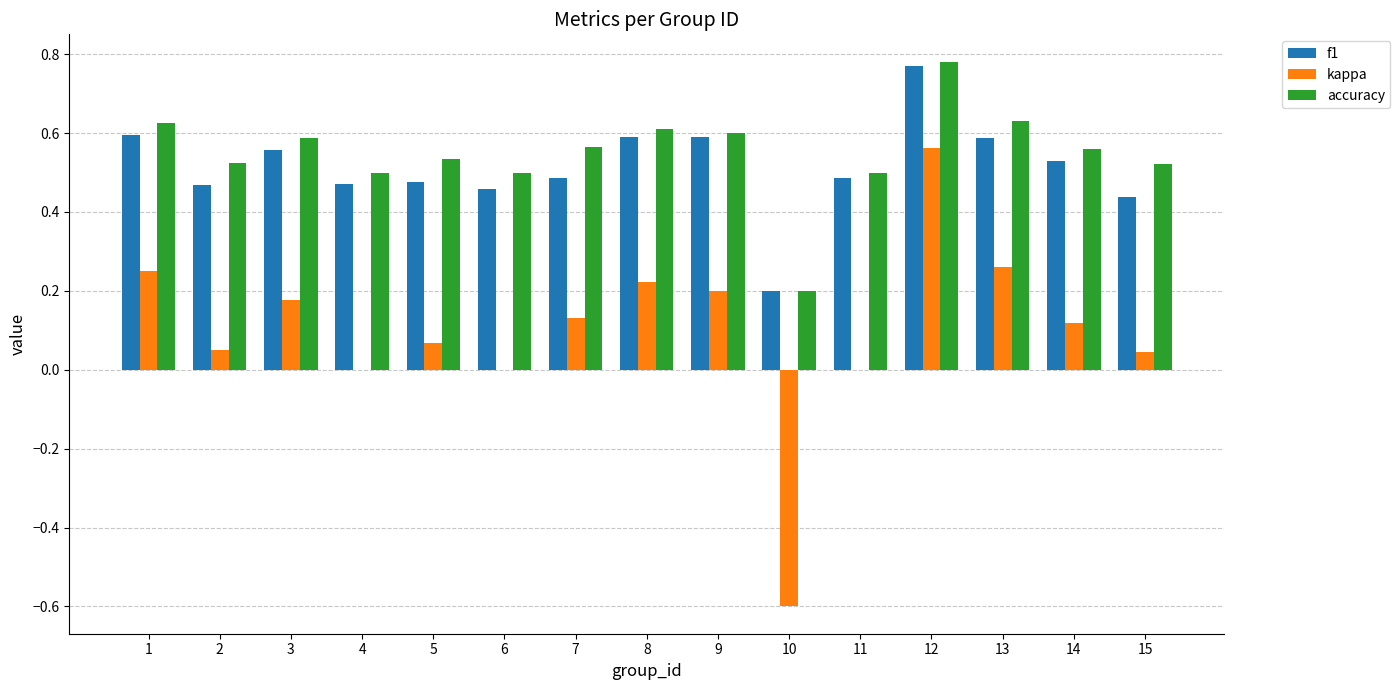

Is it true that f1 equals 0.2 at 4?

False